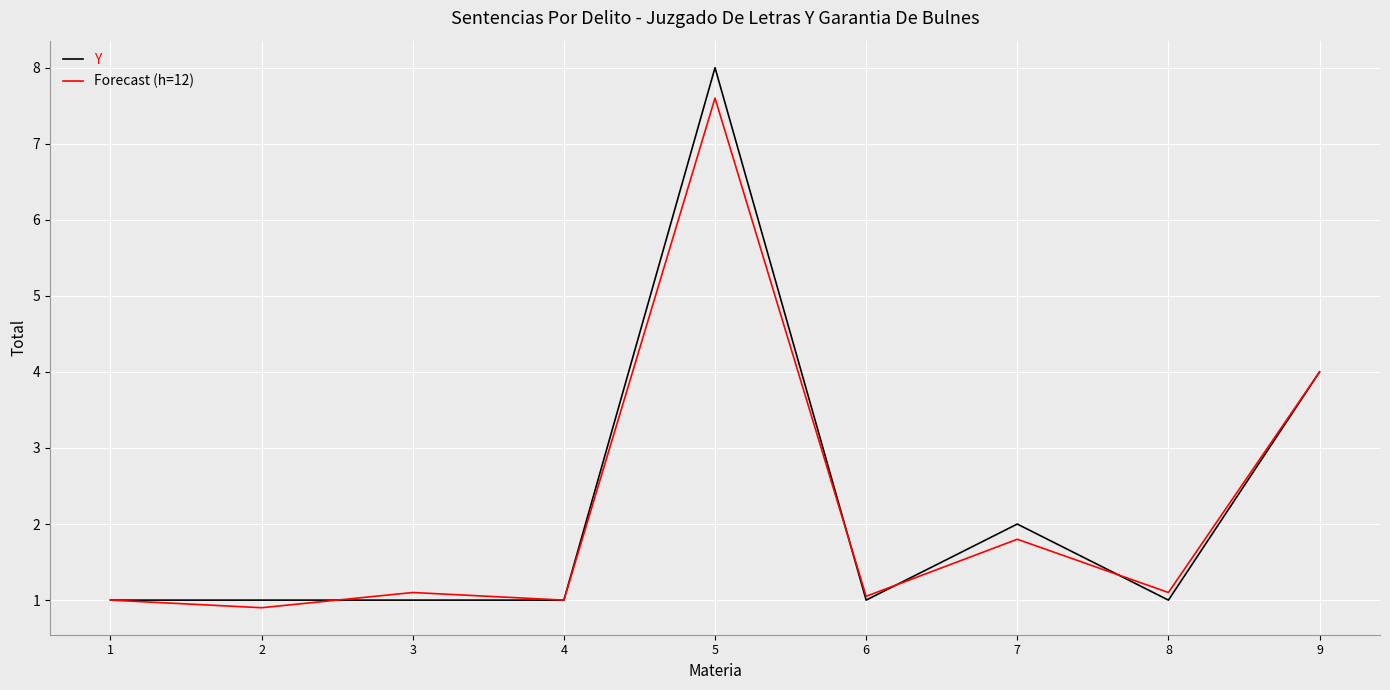

What are all the series names shown in the legend?

Y, Forecast (h=12)